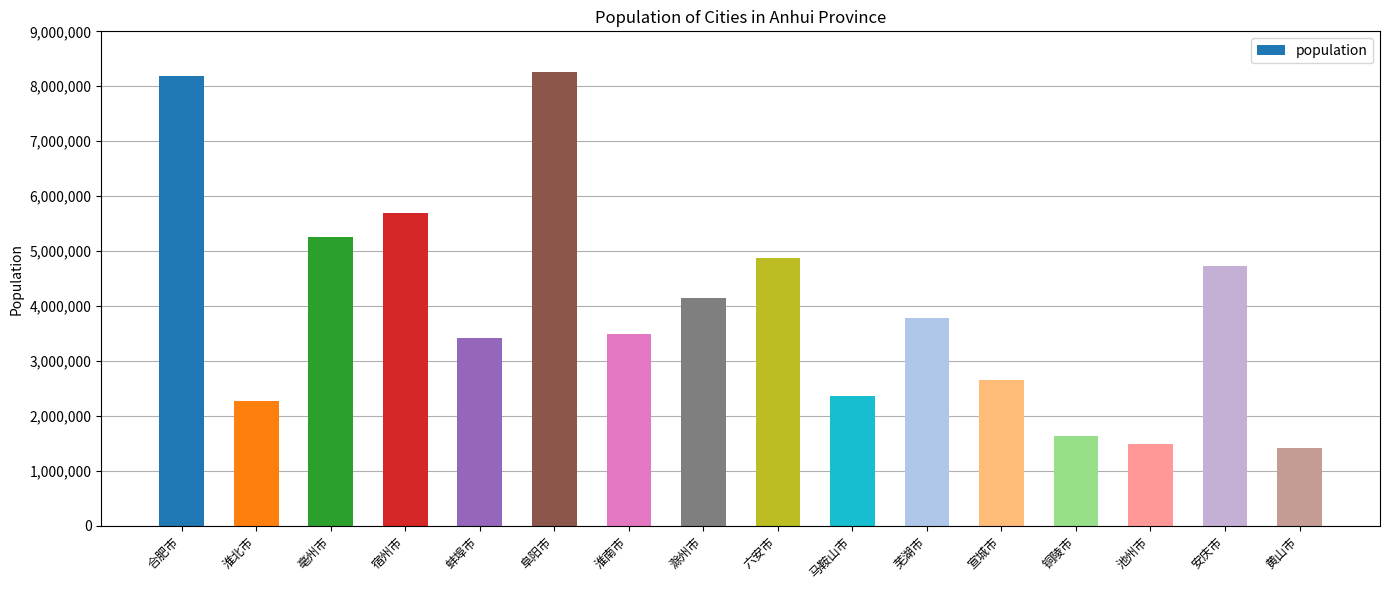

Reading left to right, extract all data points from this chart.

合肥市=8189000	淮北市=2270000	亳州市=5263000	宿州市=5700000	蚌埠市=3412000	阜阳市=8259000	淮南市=3490000	滁州市=4147000	六安市=4873000	马鞍山市=2361000	芜湖市=3778000	宣城市=2661000	铜陵市=1641000	池州市=1485000	安庆市=4723000	黄山市=1421000